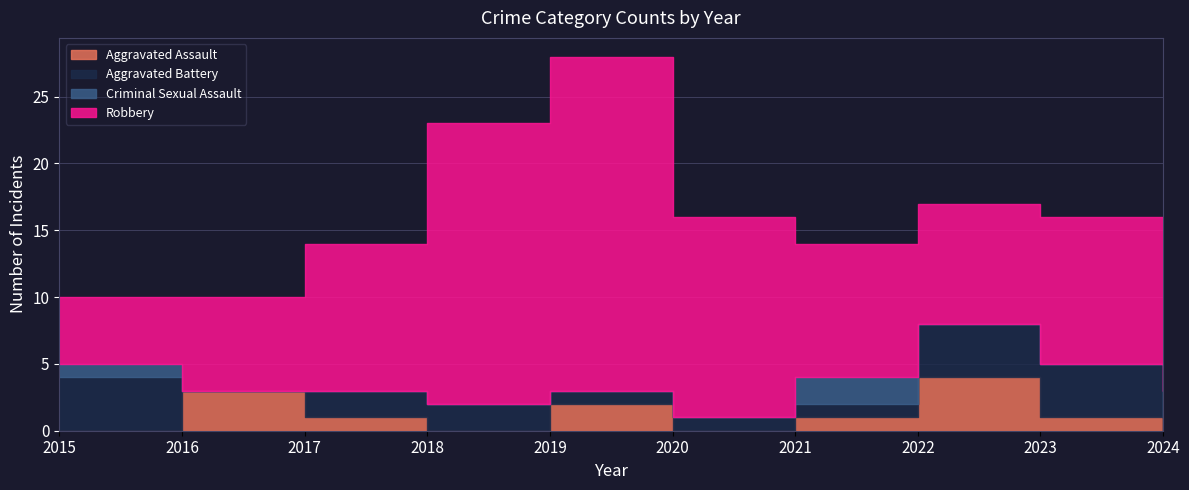

Reading left to right, transcribe all the data shown in this chart.

Aggravated Assault: 0	3	1	0	2	0	1	4	1	0
Aggravated Battery: 4	0	2	2	1	1	1	4	4	1
Criminal Sexual Assault: 1	0	0	0	0	0	2	0	0	2
Robbery: 5	7	11	21	25	15	10	9	11	8